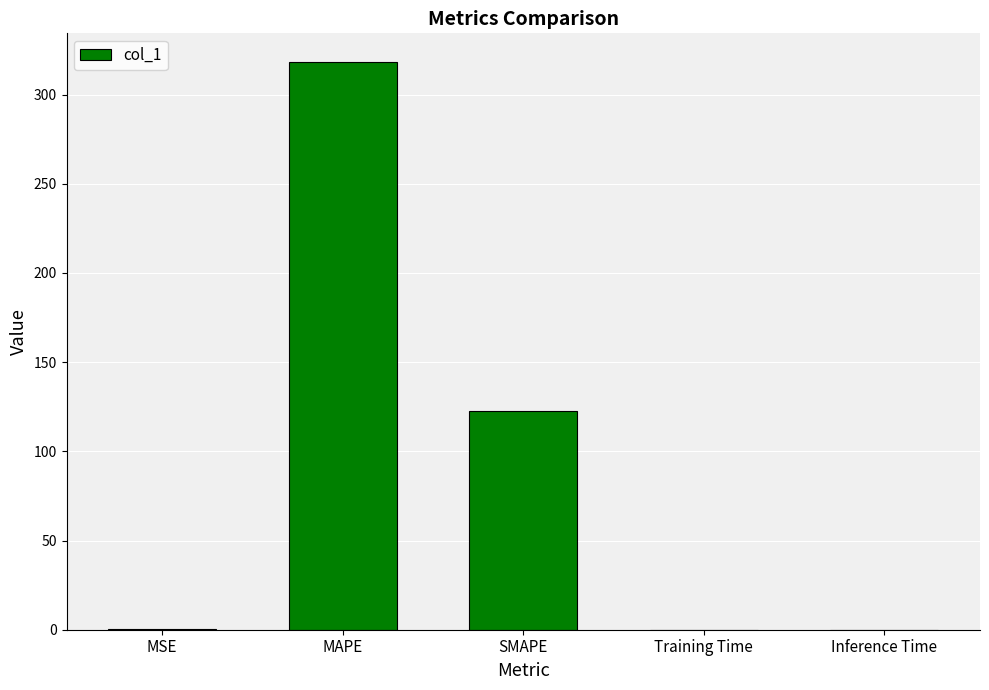

What is the approximate value at MAPE?

318.4